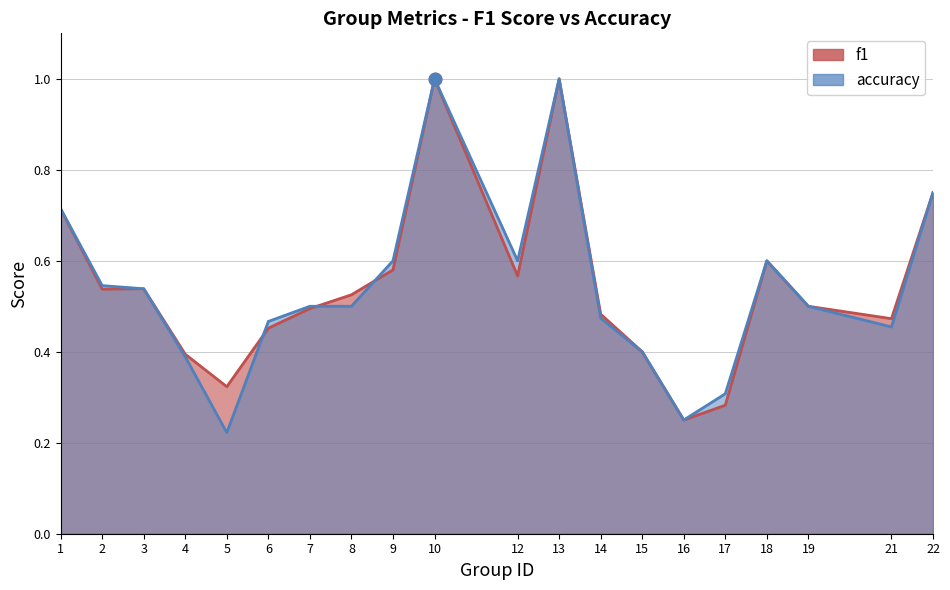

What is the total value across all series at 6?

0.9